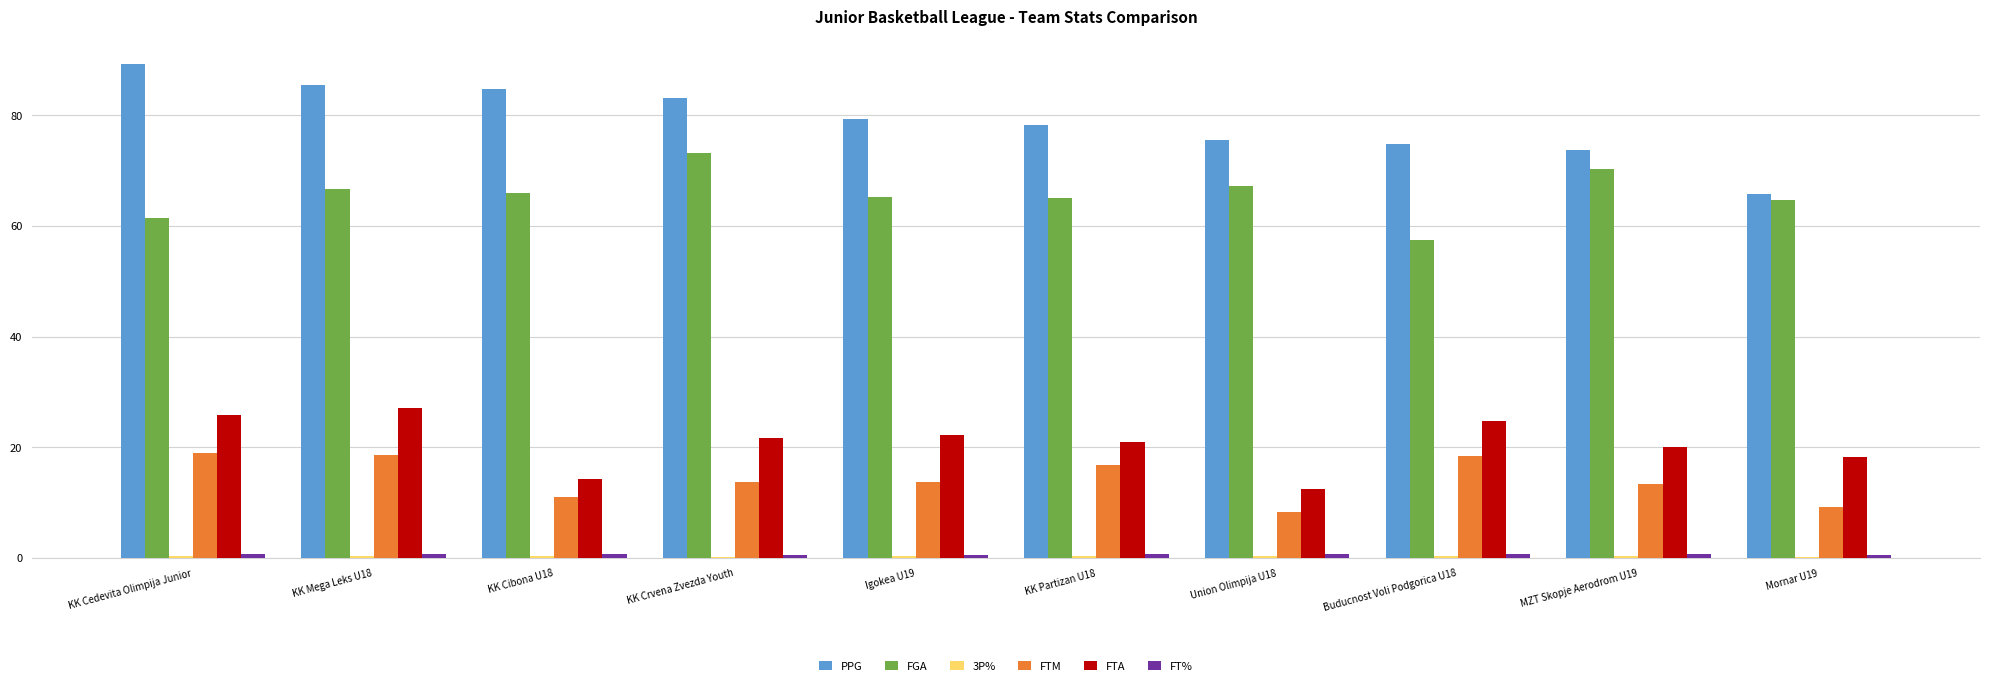

True or false: FGA has a value of 102.9 at Mornar U19.

False